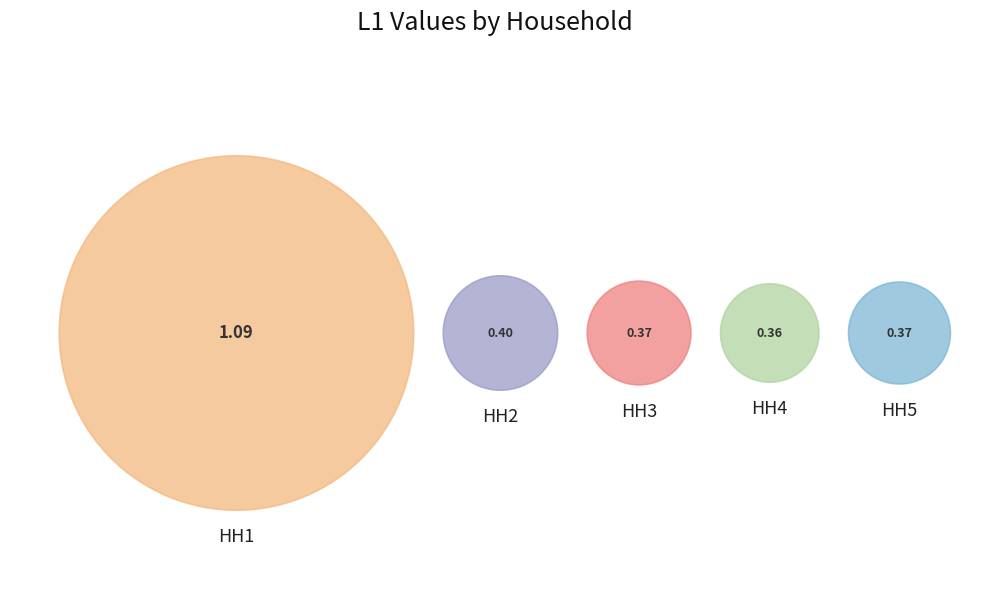

Rank the categories by value from highest to lowest.

HH1, HH2, HH3, HH5, HH4